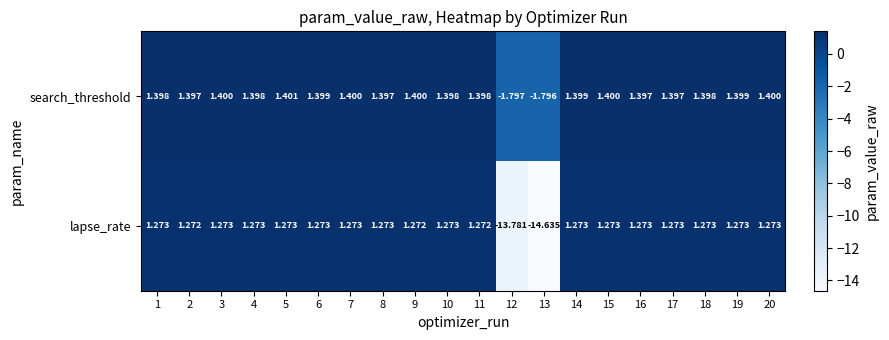

List the series in order of their overall mean, lowest first.

lapse_rate, search_threshold